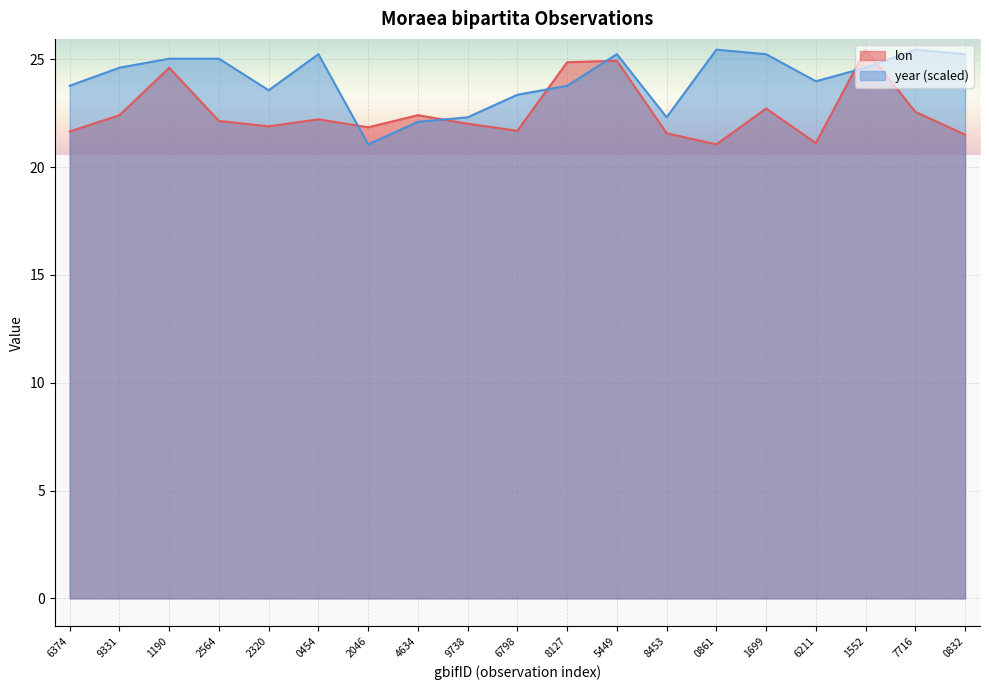

Count the number of data series in this chart.

2